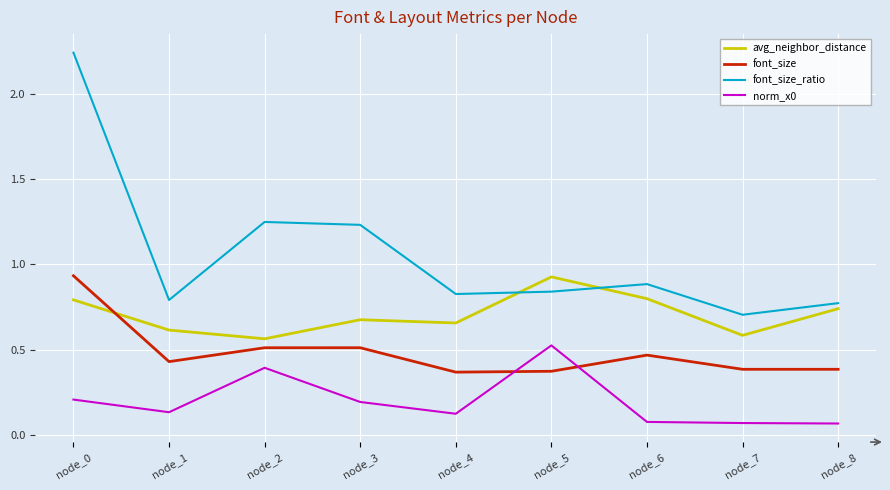

What is the difference between the highest and lowest values at node_0?

2.0